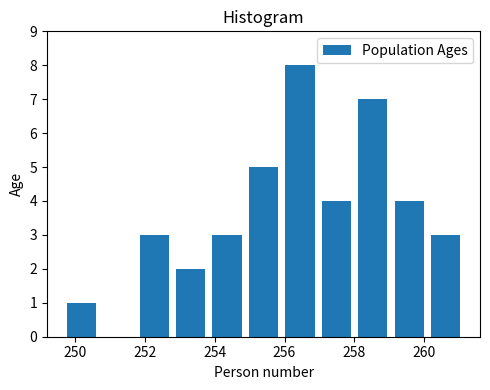

Which range on the x-axis has the tallest bar?

256.0 to 257.0